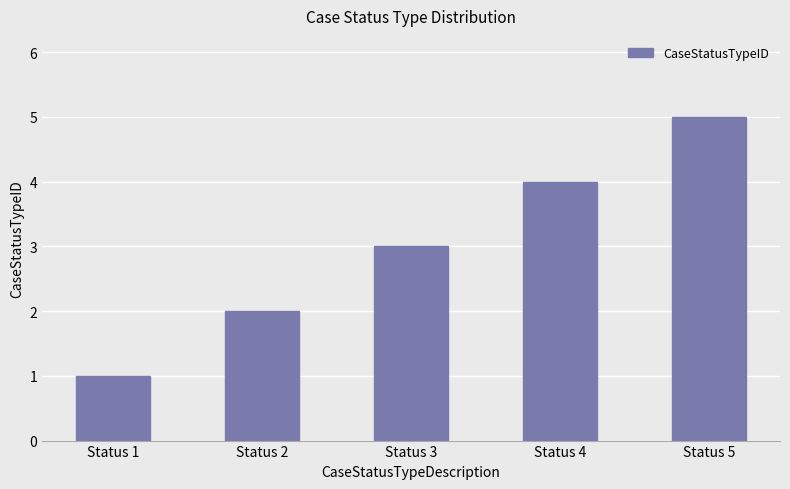

Does the chart contain stacked bars?

No